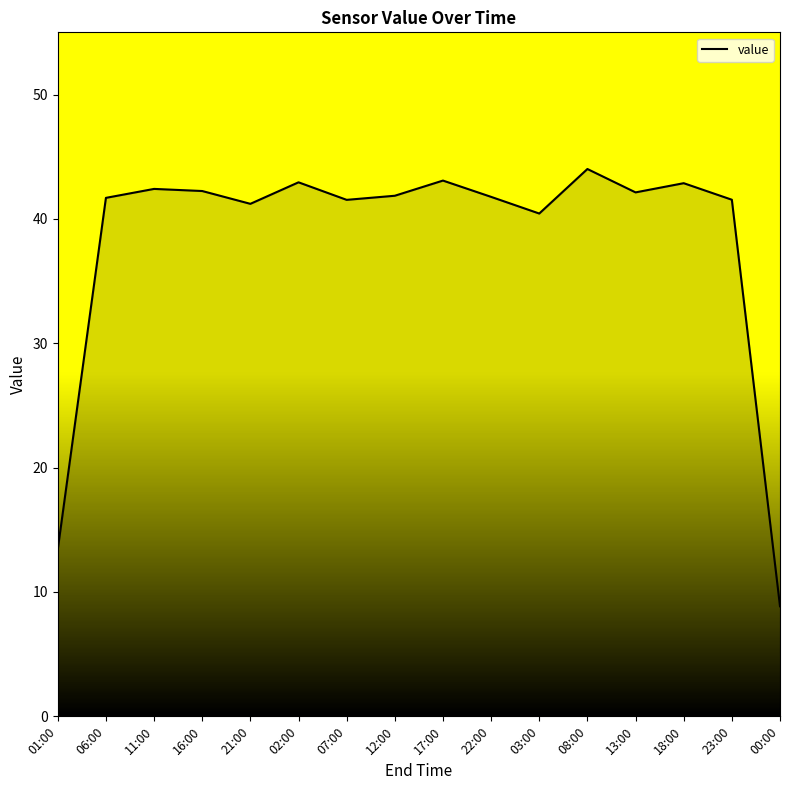

The value at 01:00 is 20.8. True or false?

False